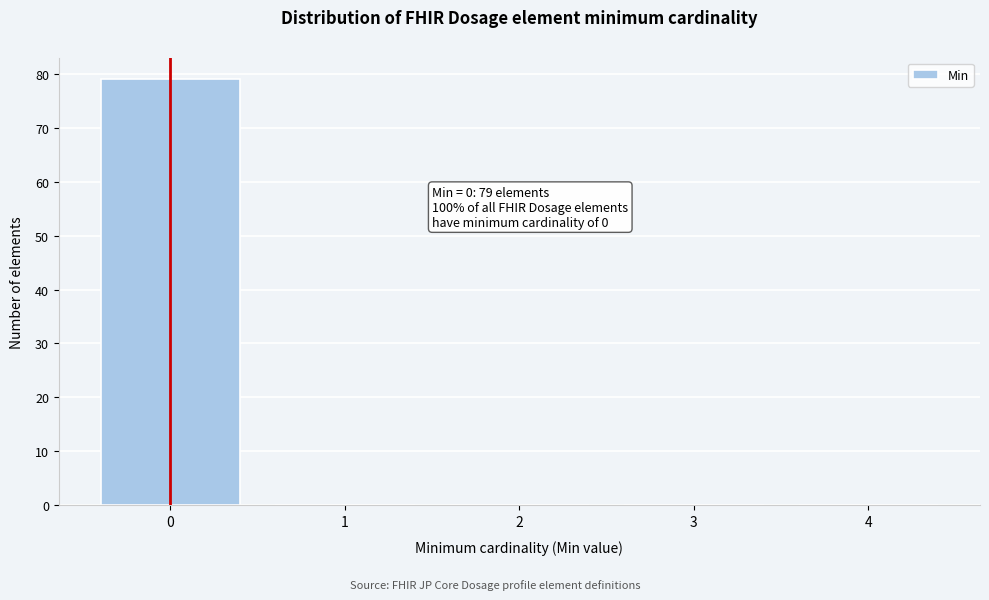

Which range on the x-axis has the tallest bar?

-0.5 to 0.5